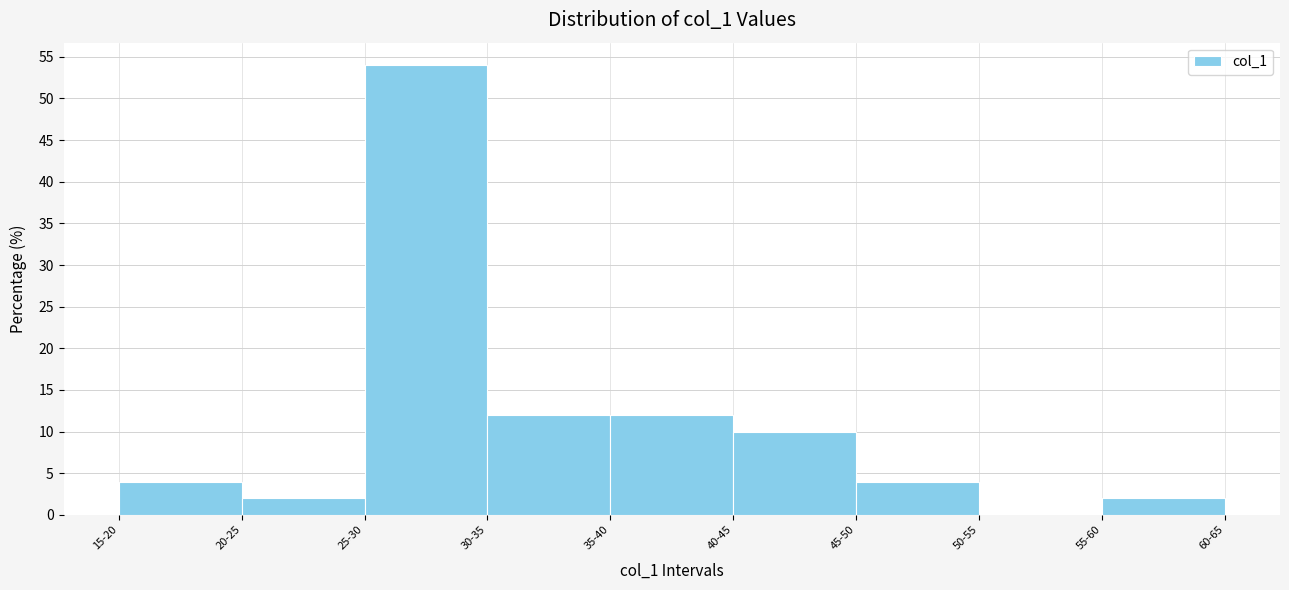

Reading left to right, transcribe all the data shown in this chart.

15-20=4	20-25=2	25-30=54	30-35=12	35-40=12	40-45=10	45-50=4	50-55=0	55-60=2